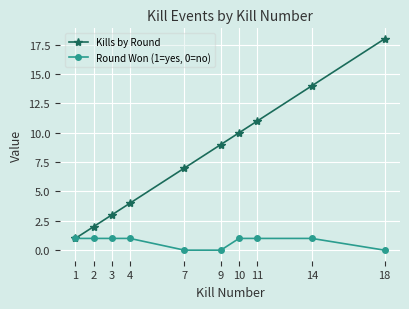

What is the value of the Kills by Round point at the 4th from the left?

4